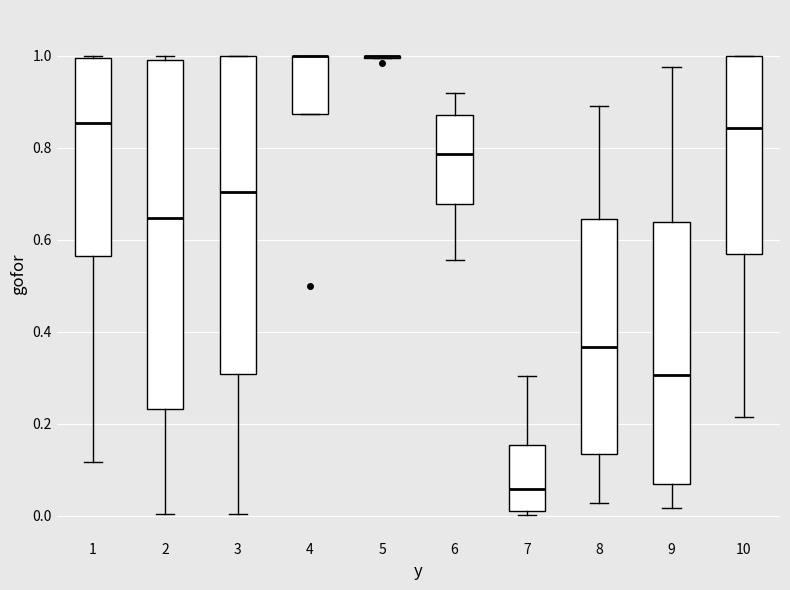

Reading left to right, transcribe this box plot: for each box, give where its median line is, the range the box spans, and where its two whiskers end, as read against the y-axis. The values are not printed on the chart, so give them approximately, as read against the axis.

1: median 0.86, box 0.56 to 1.00, whiskers 0.12 to 1.00
2: median 0.64, box 0.24 to 1.00, whiskers 0.00 to 1.00 (just above the box's upper edge)
3: median 0.70, box 0.30 to 1.00, whiskers 0.00 to 1.00
4: median 1.00 (drawn on the box's upper edge), box 0.88 to 1.00, whiskers 0.88 to 1.00
5: box collapsed to a line at 1.00, whiskers 1.00 to 1.00
6: median 0.78, box 0.68 to 0.88, whiskers 0.56 to 0.92
7: median 0.06, box 0.02 to 0.16, whiskers 0.00 to 0.30
8: median 0.36, box 0.14 to 0.64, whiskers 0.02 to 0.90
9: median 0.30, box 0.06 to 0.64, whiskers 0.02 to 0.98
10: median 0.84, box 0.58 to 1.00, whiskers 0.22 to 1.00